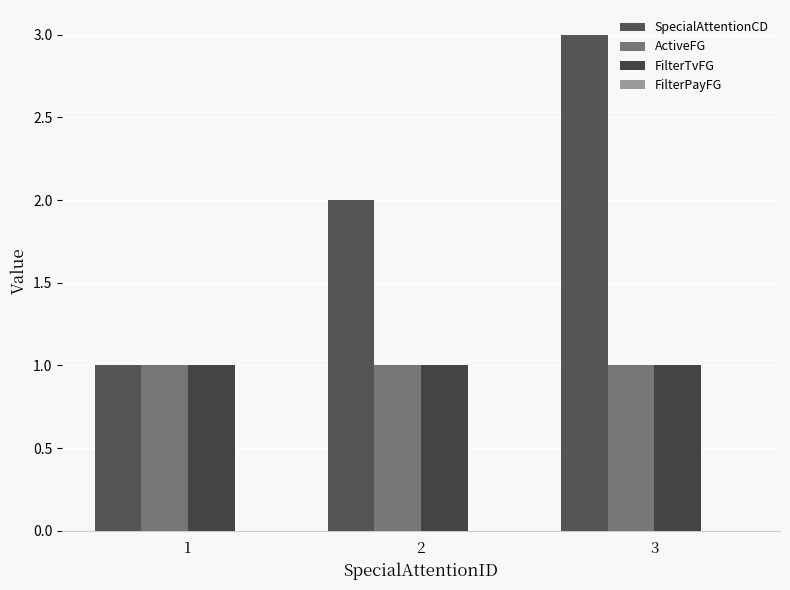

What is the spread (max minus min) of values at 2?

1